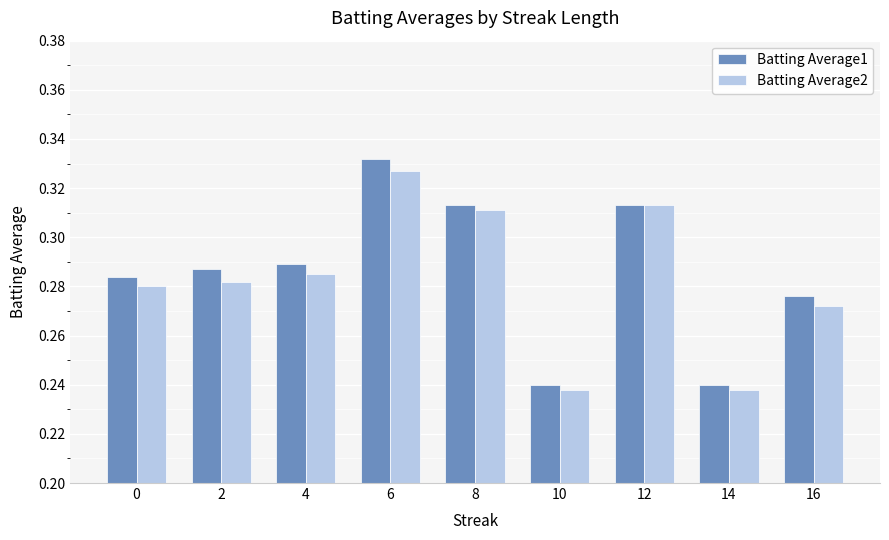

How many groups of bars are there?

9